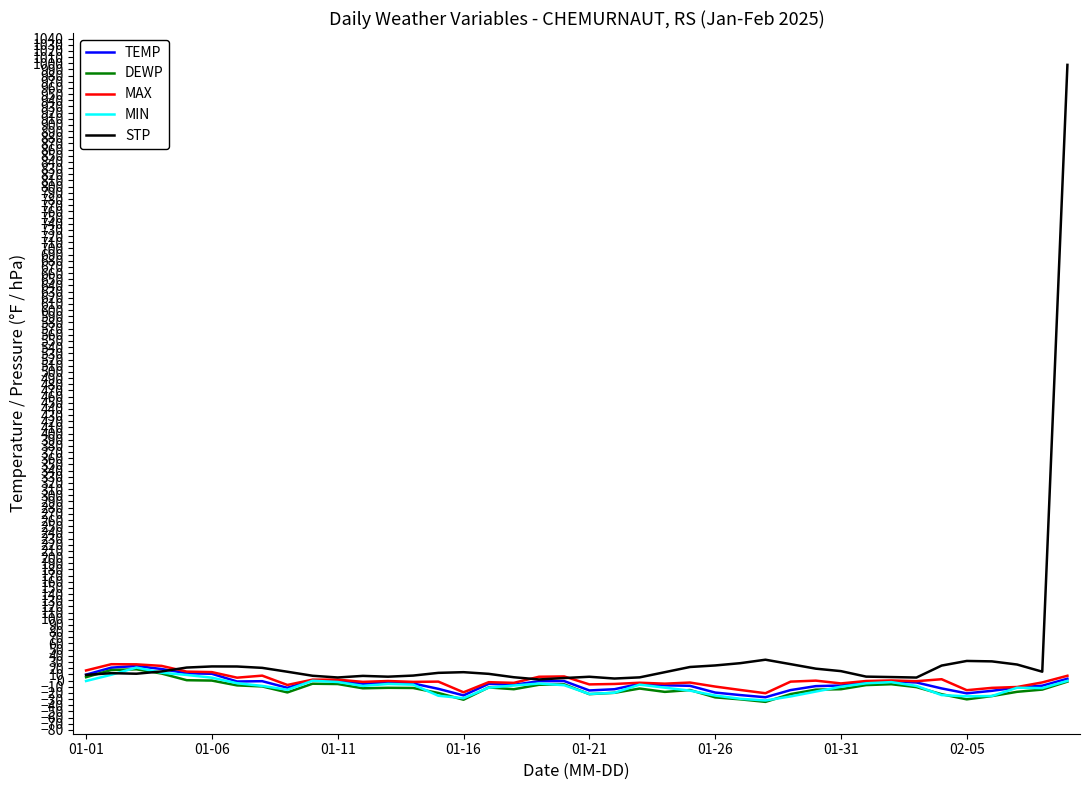

Which series has the widest spread of values?

STP